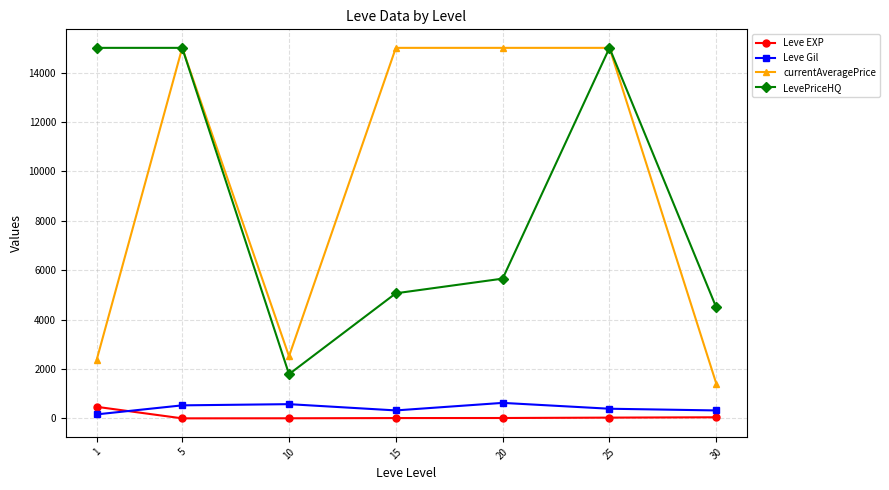

How many values in the LevePriceHQ series exceed 5658?

4